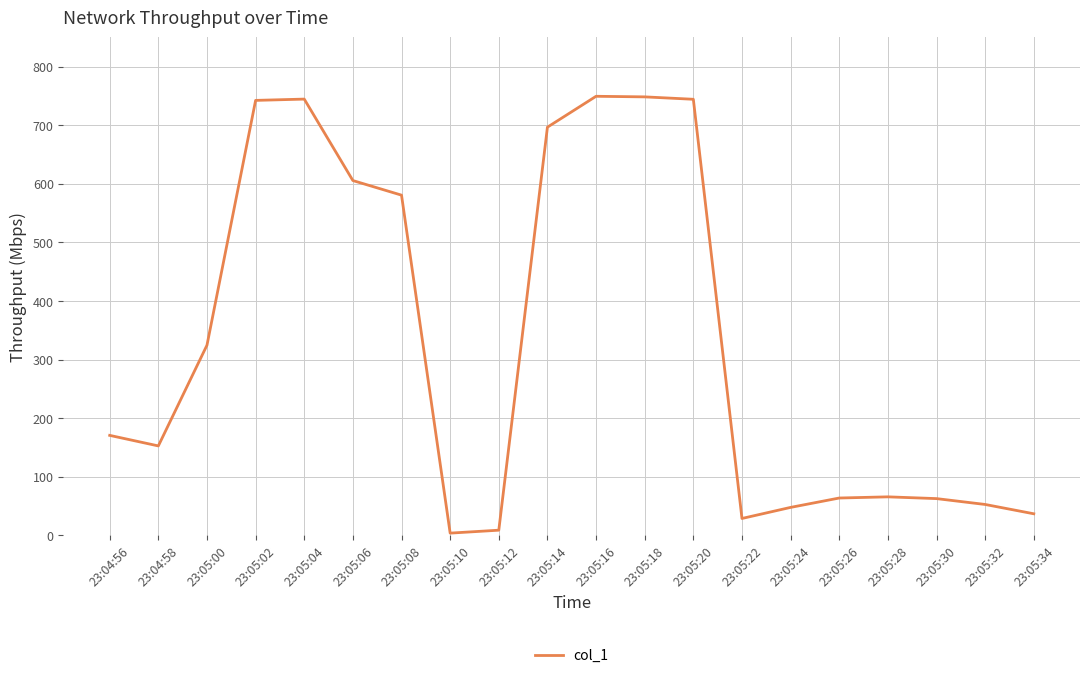

What is the maximum value shown in the chart?

749.4